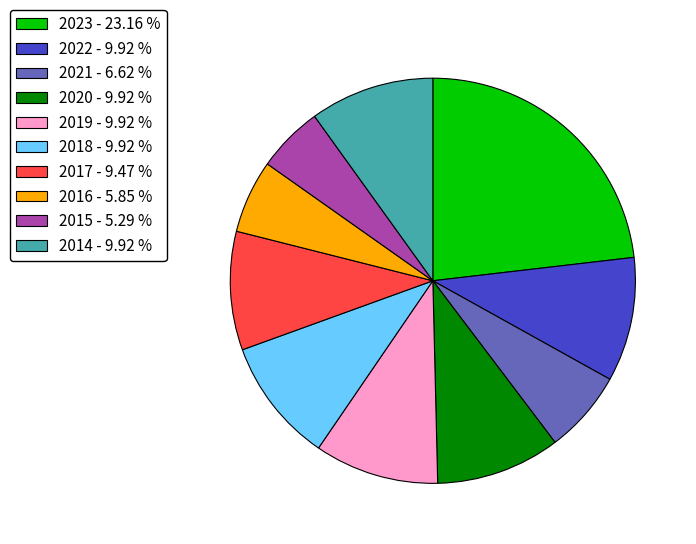

Is there any slice that represents more than half of the pie?

No